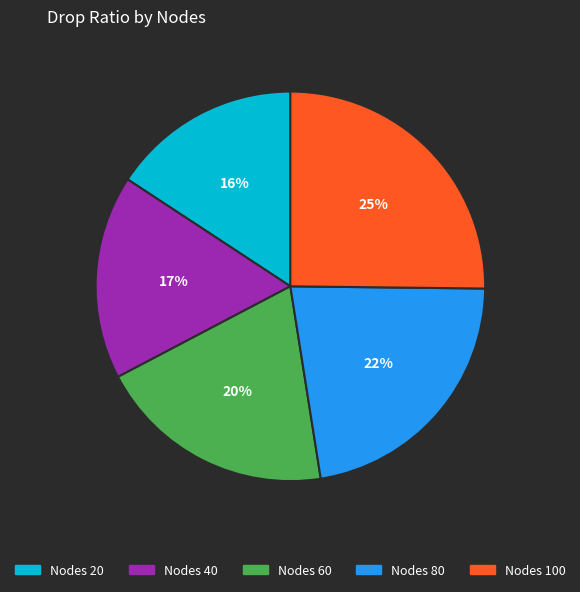

To the nearest percent, what percentage of the pie is Nodes 80?

22%